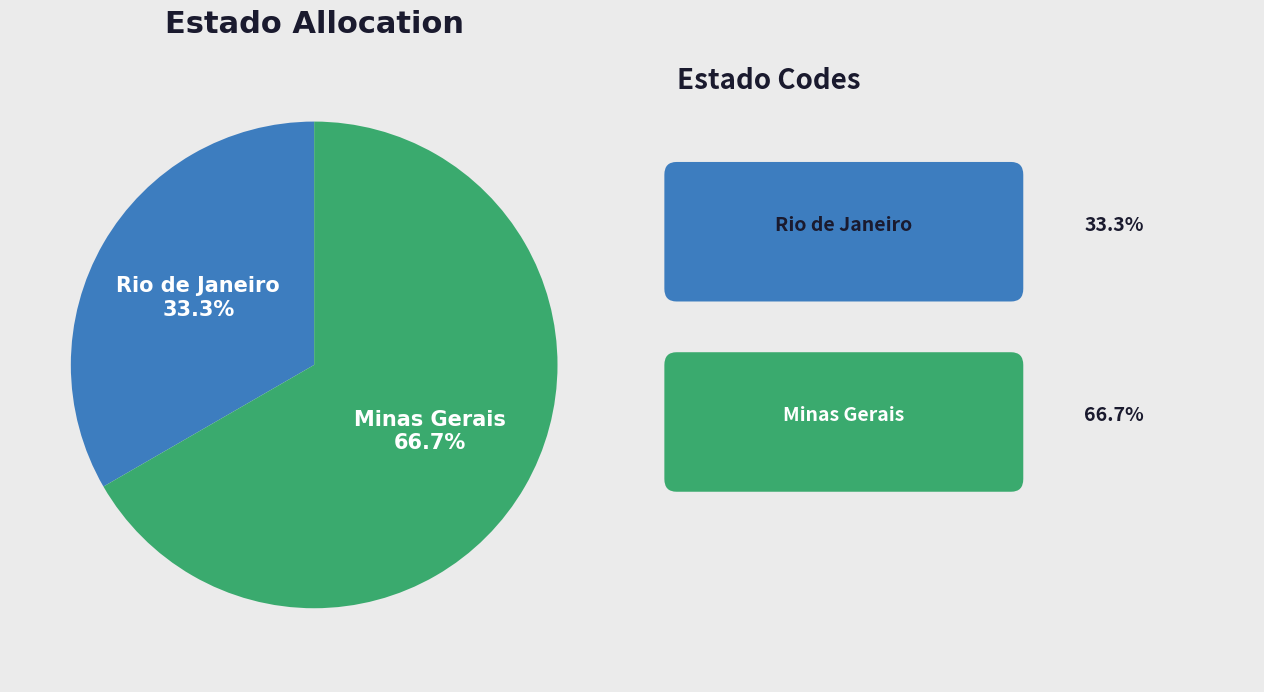

How many slices are in this pie chart?

2